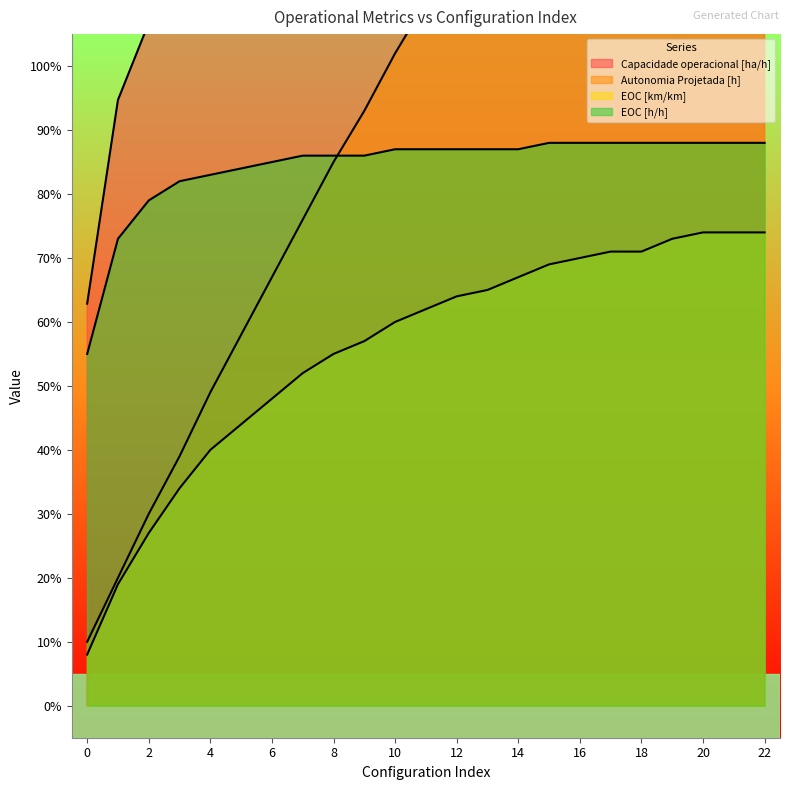

At how many categories does at least one series exceed 1?

21